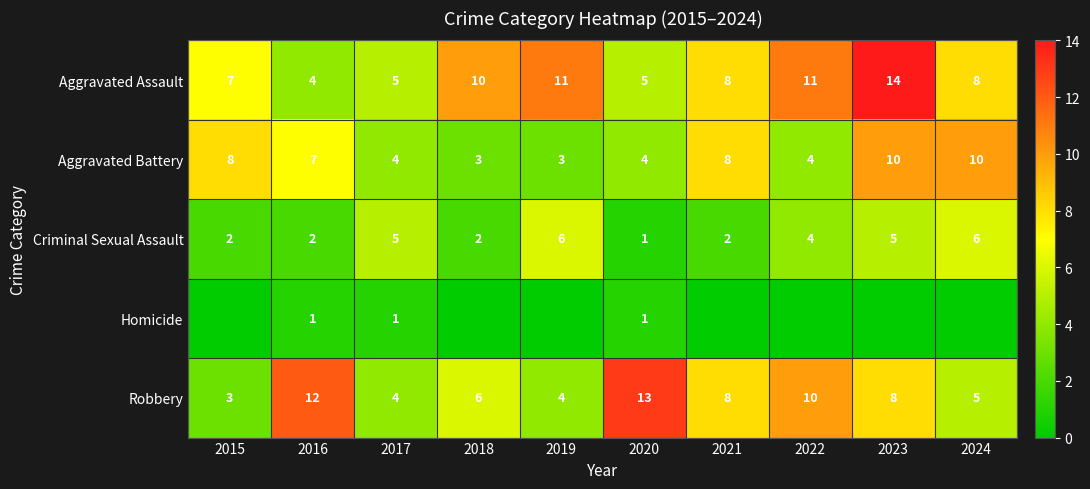

What is the maximum value for Robbery?

13